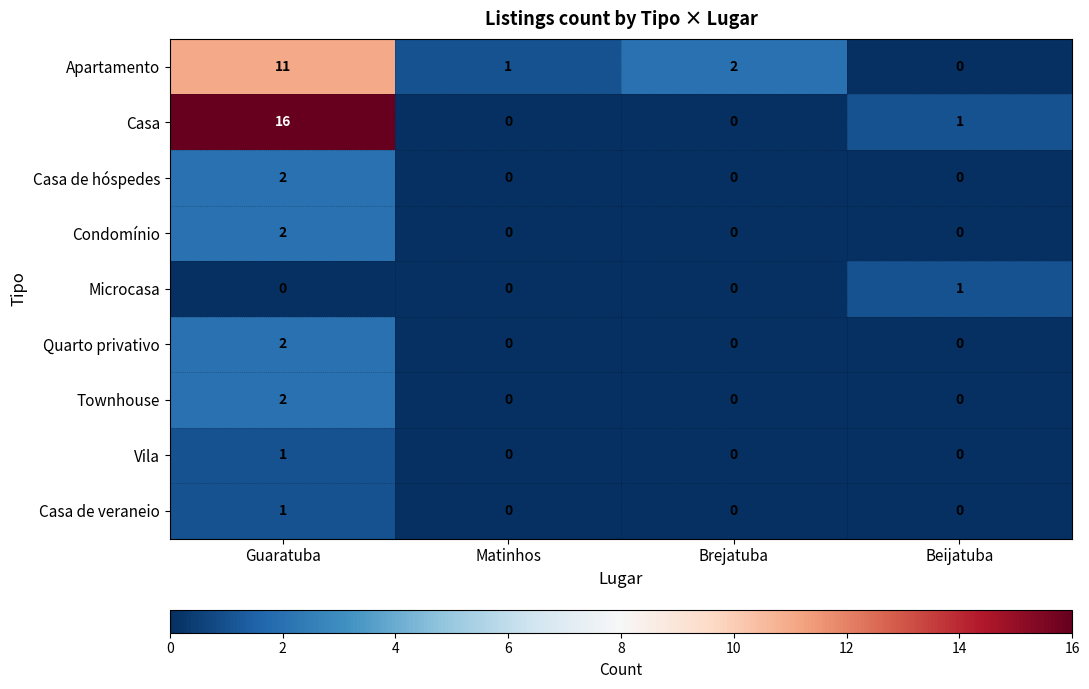

At which category does the chart reach its peak across all series?

Guaratuba